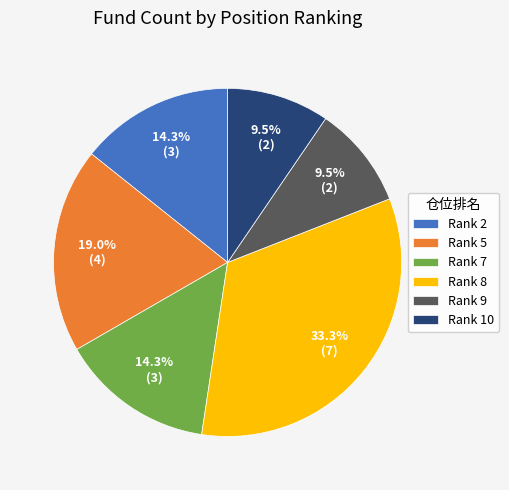

Which has a higher value, Rank 5 or Rank 10?

Rank 5